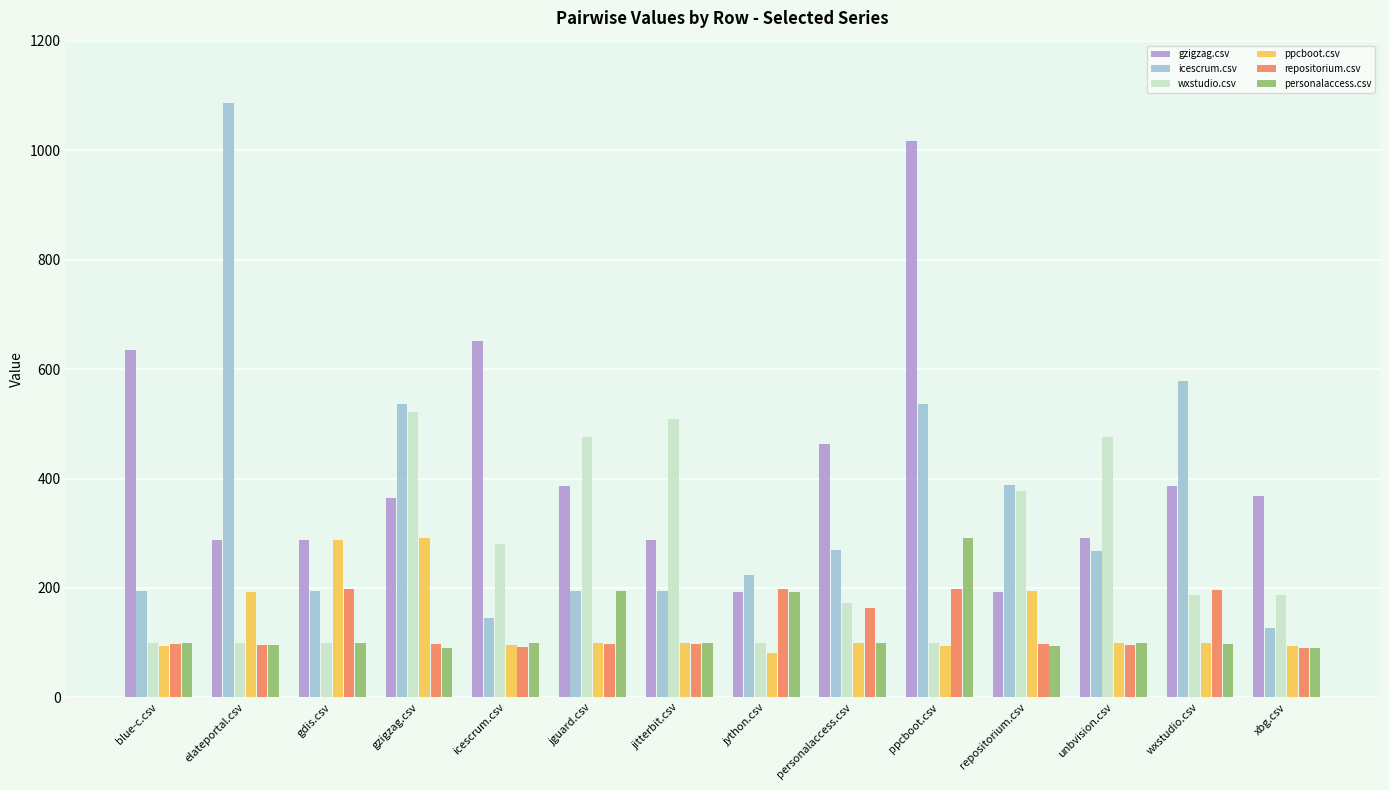

What is the smallest value displayed?

80.5